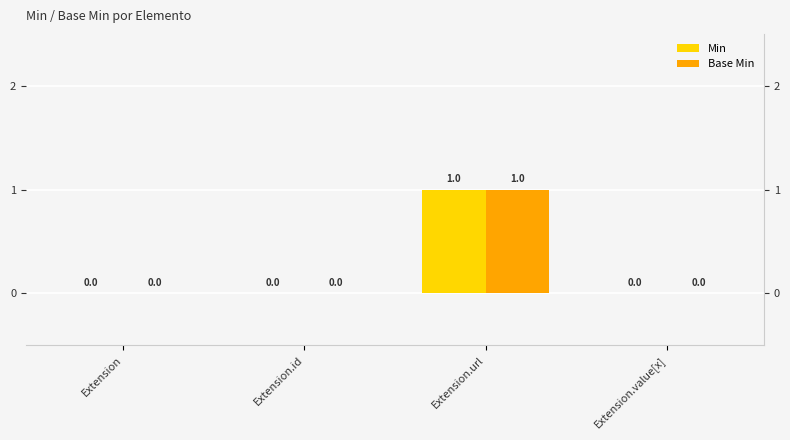

The Base Min series shows 0 at Extension. True or false?

True